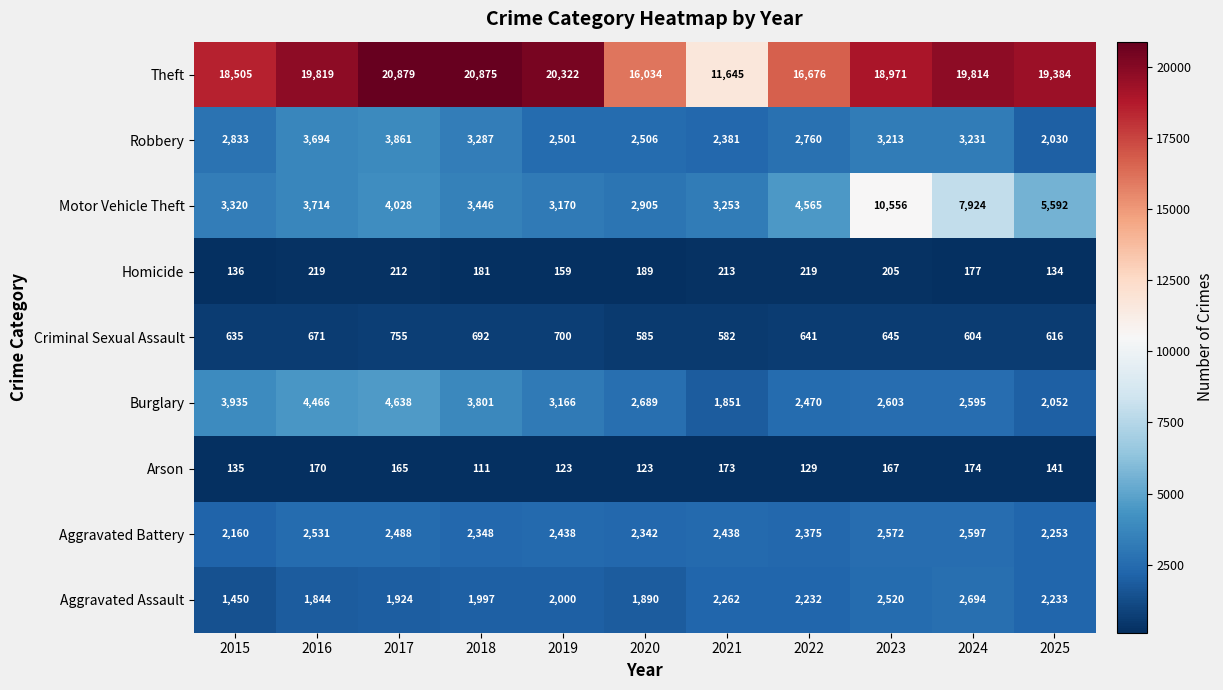

Where does the Arson series first go above 141?

2016